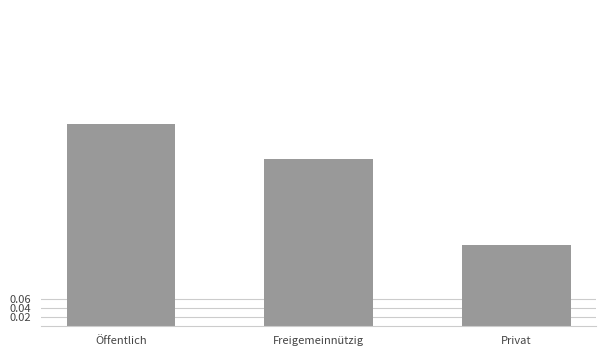

At which label is the value closest to 0?

Privat